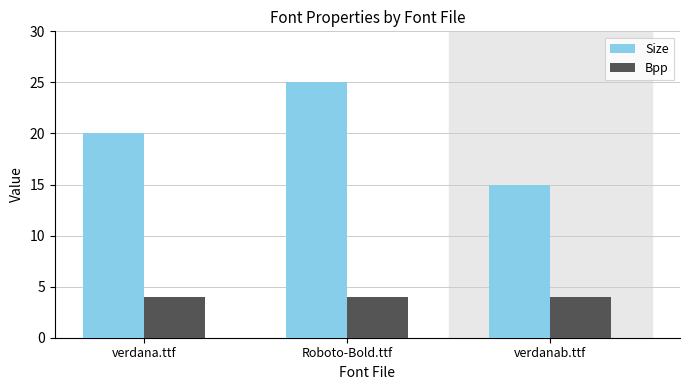

Reading left to right, extract all data points from this chart.

Size: 20	25	15
Bpp: 4	4	4